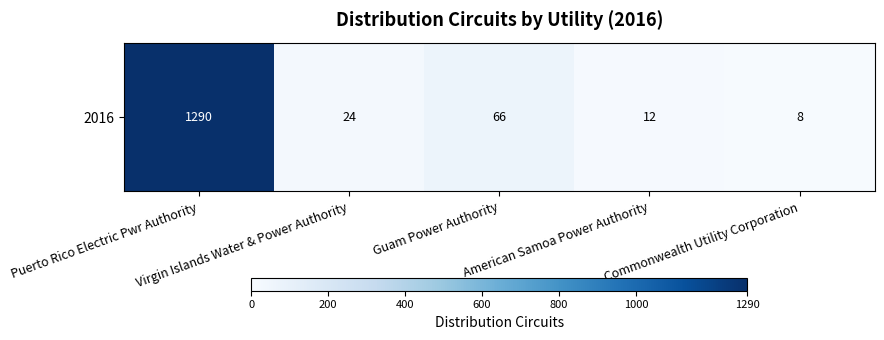

List the labels in order of value, largest first.

Puerto Rico Electric Pwr Authority, Guam Power Authority, Virgin Islands Water & Power Authority, American Samoa Power Authority, Commonwealth Utility Corporation